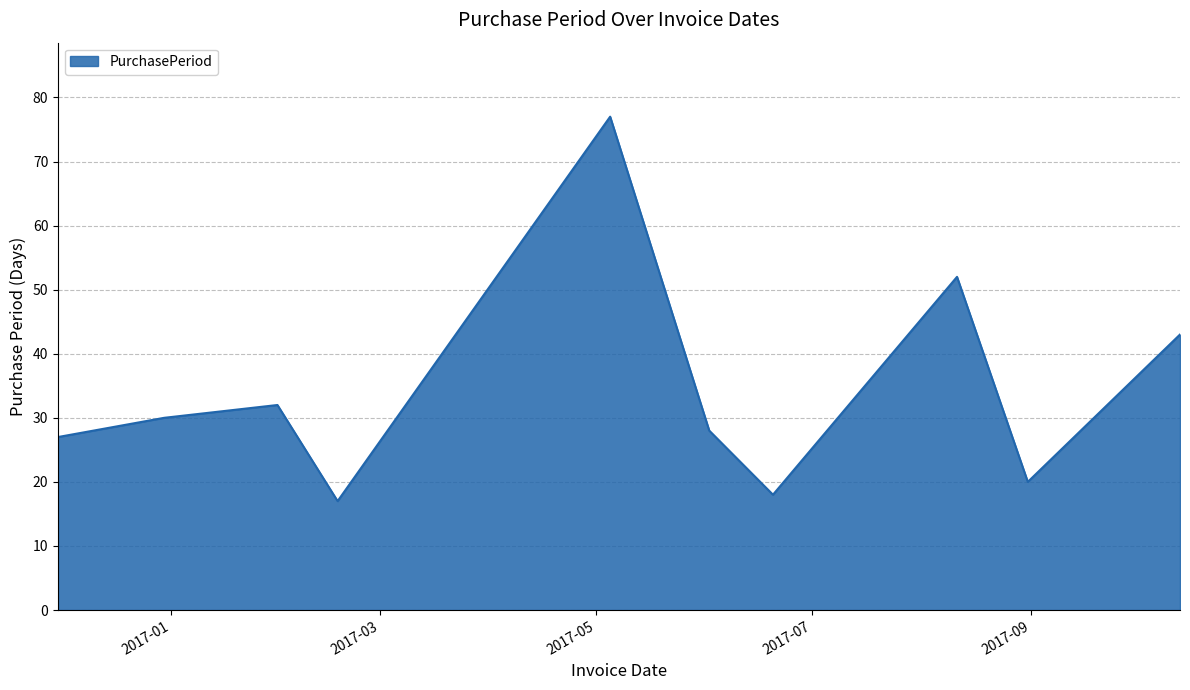

What is the sum of all values?

344